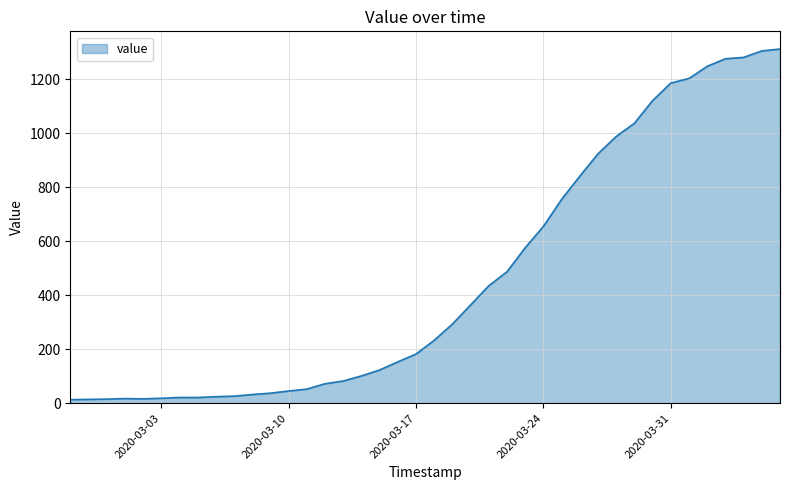

How many lines are shown in the chart?

1